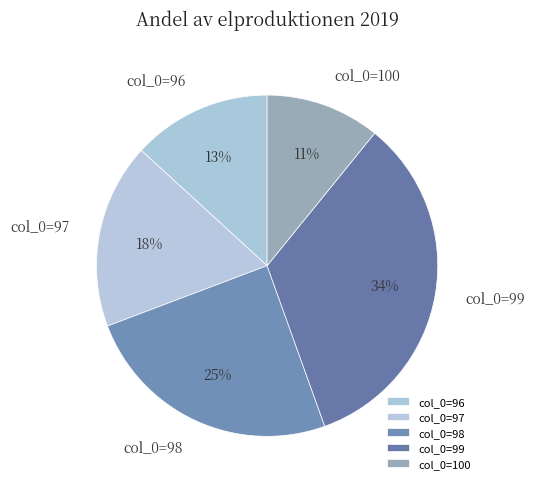

Which slice is the smallest?

col_0=100